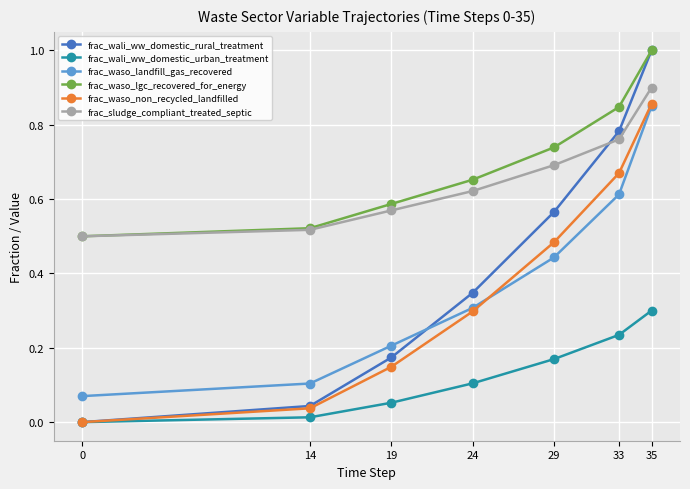

What is the total value across all series at 33?

3.9